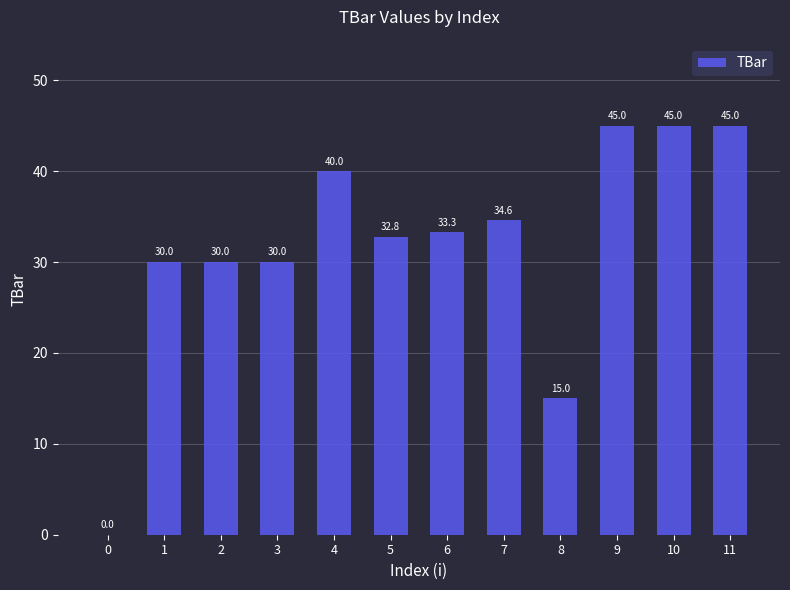

Between 6 and 7, which is larger?

7